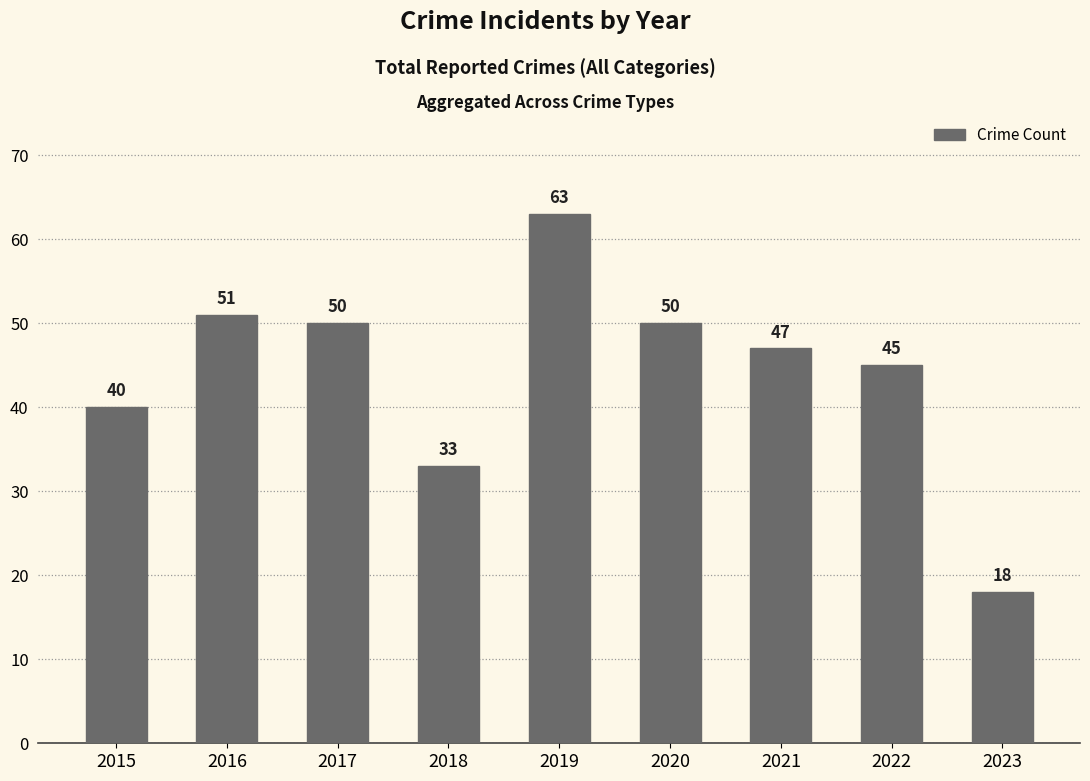

What is the maximum value shown in the chart?

63